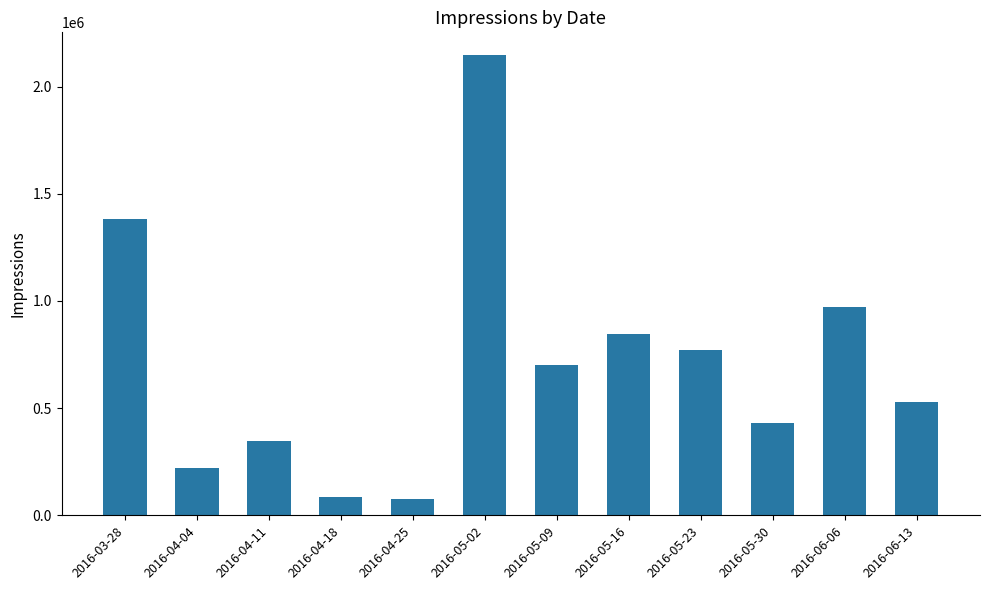

How many data points does each series have?

12